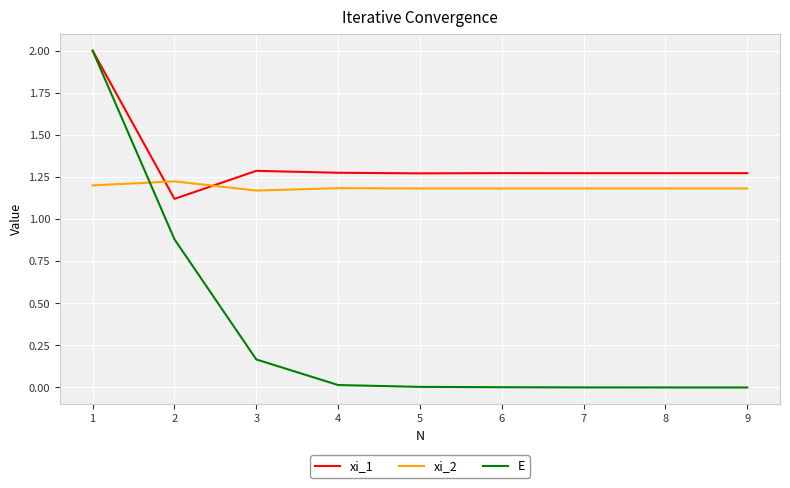

What is the minimum value for xi_1?

1.1